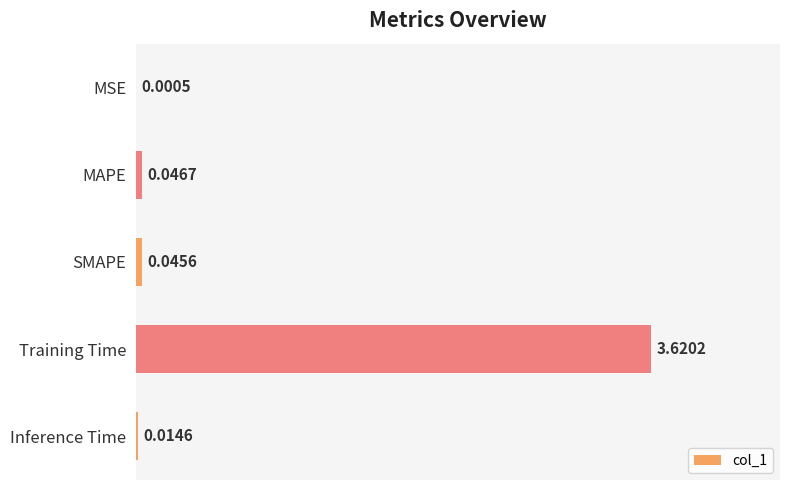

What is the sum of all values?

3.7